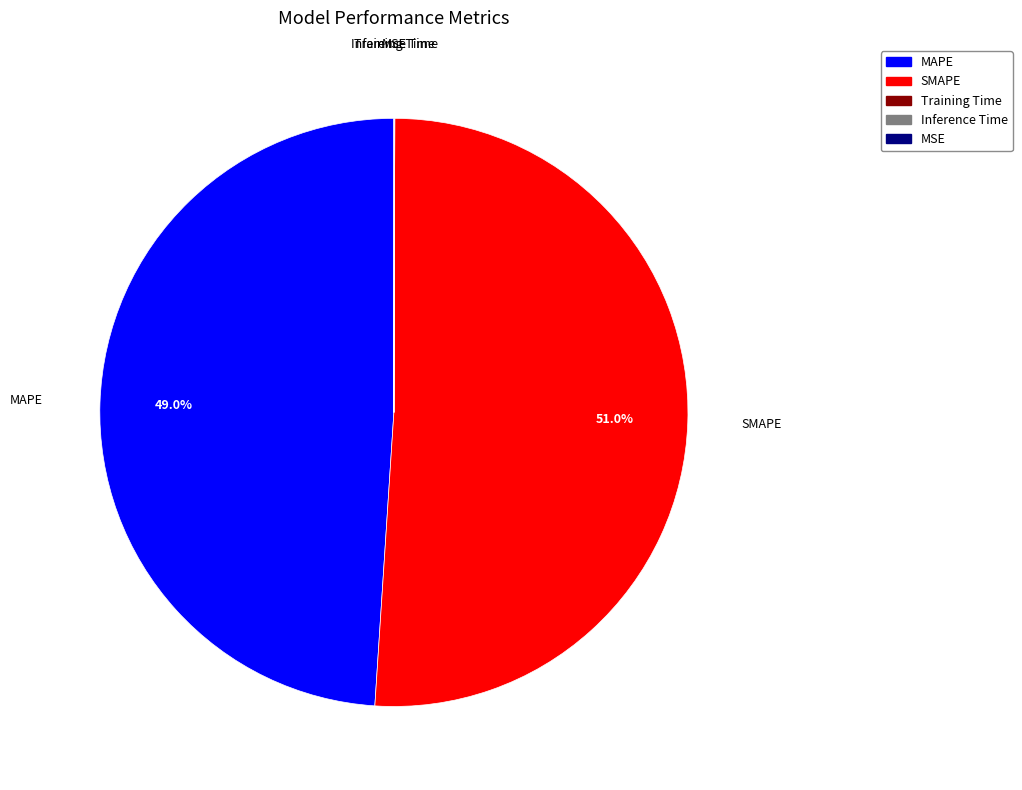

Does SMAPE account for over 50% of the chart?

Yes